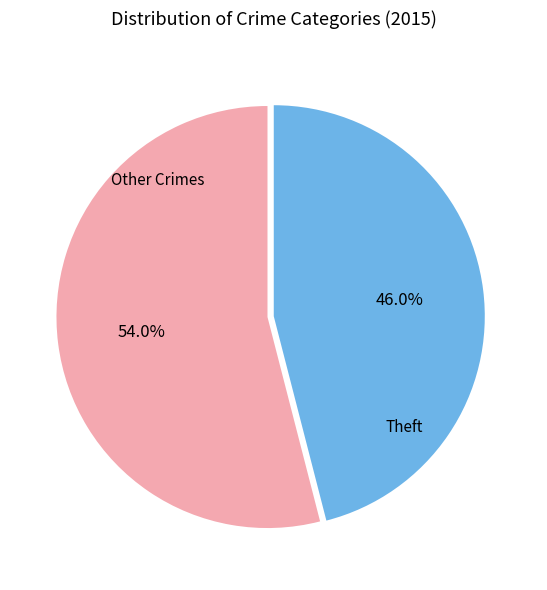

Approximately how many times larger is the value at Other Crimes compared to Theft?

1.2